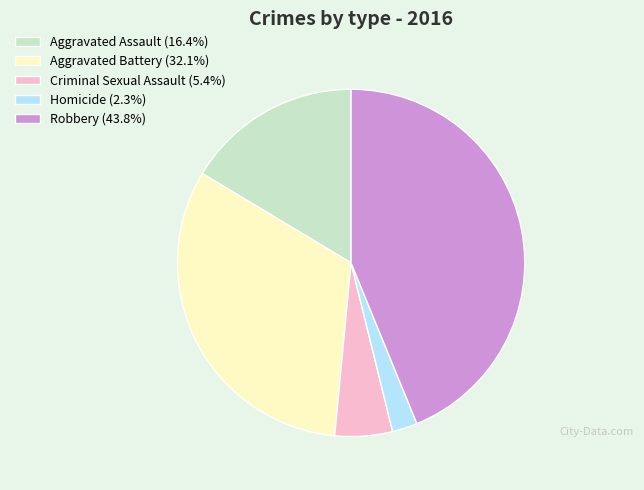

Combined, do Aggravated Assault (16.4%) and Robbery (43.8%) account for over 50%?

Yes